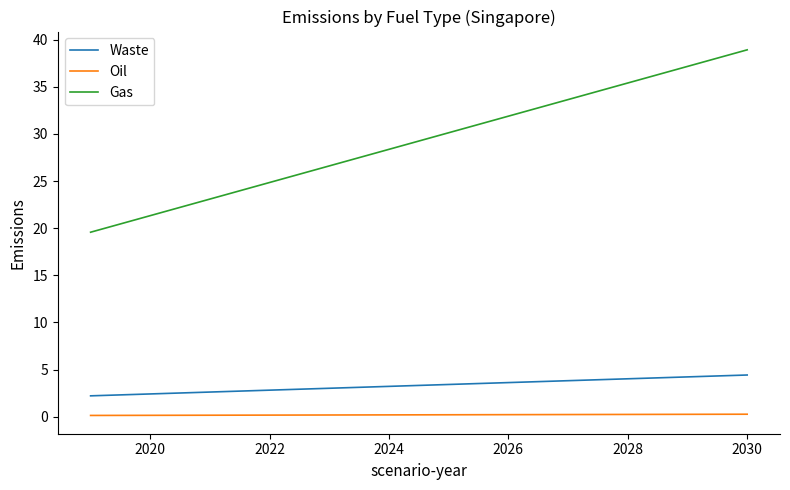

Between 2018 and 2020, which series saw the biggest shift?

Gas